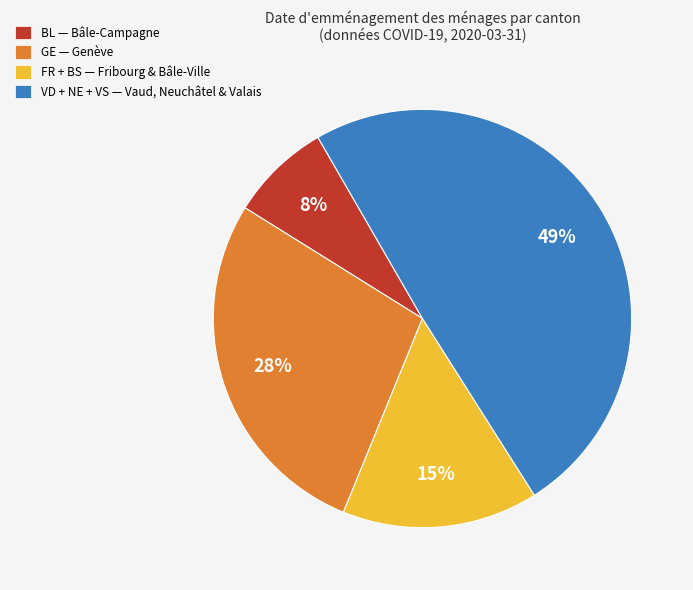

Count the number of slices in the pie.

4